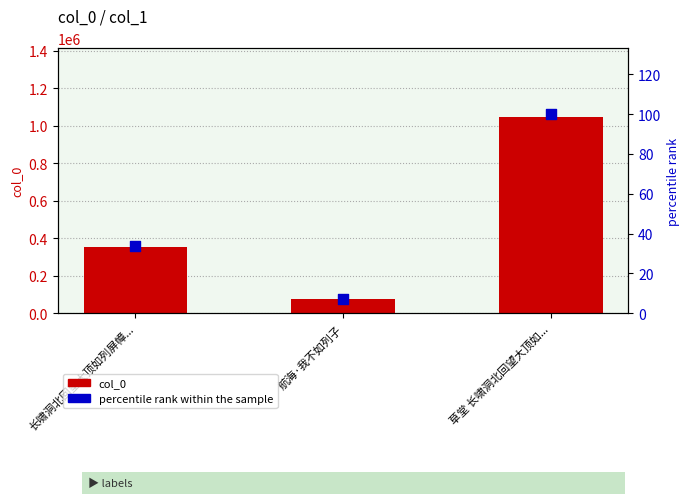

Is the value of col_0 at 航海·我不如列子 greater than the value of percentile rank within the sample at 航海·我不如列子?

Yes